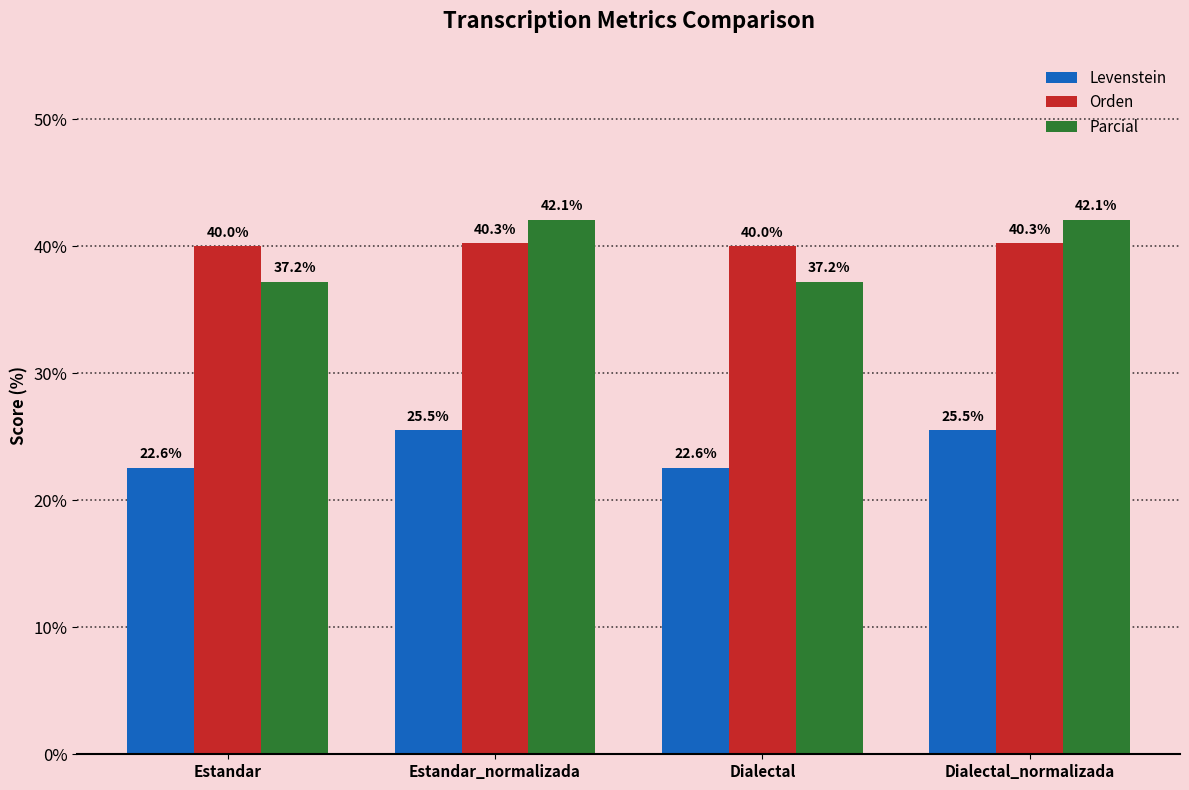

How many values in the Orden series exceed 40?

2